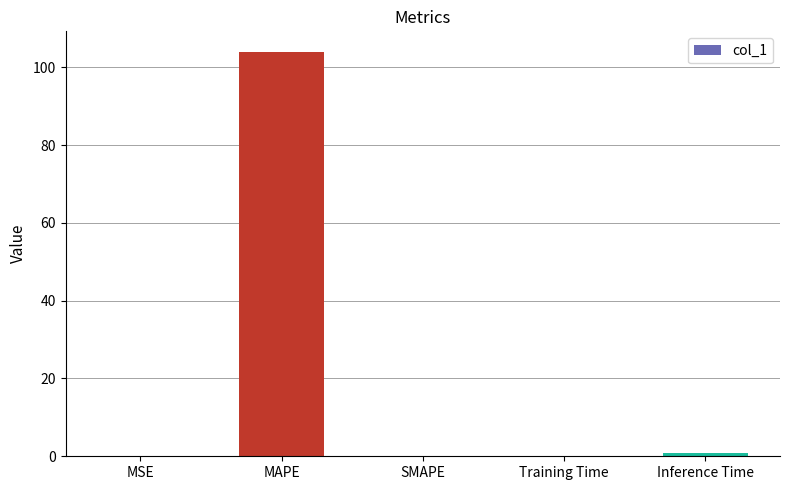

Is it true that the value at SMAPE is 0.0?

True